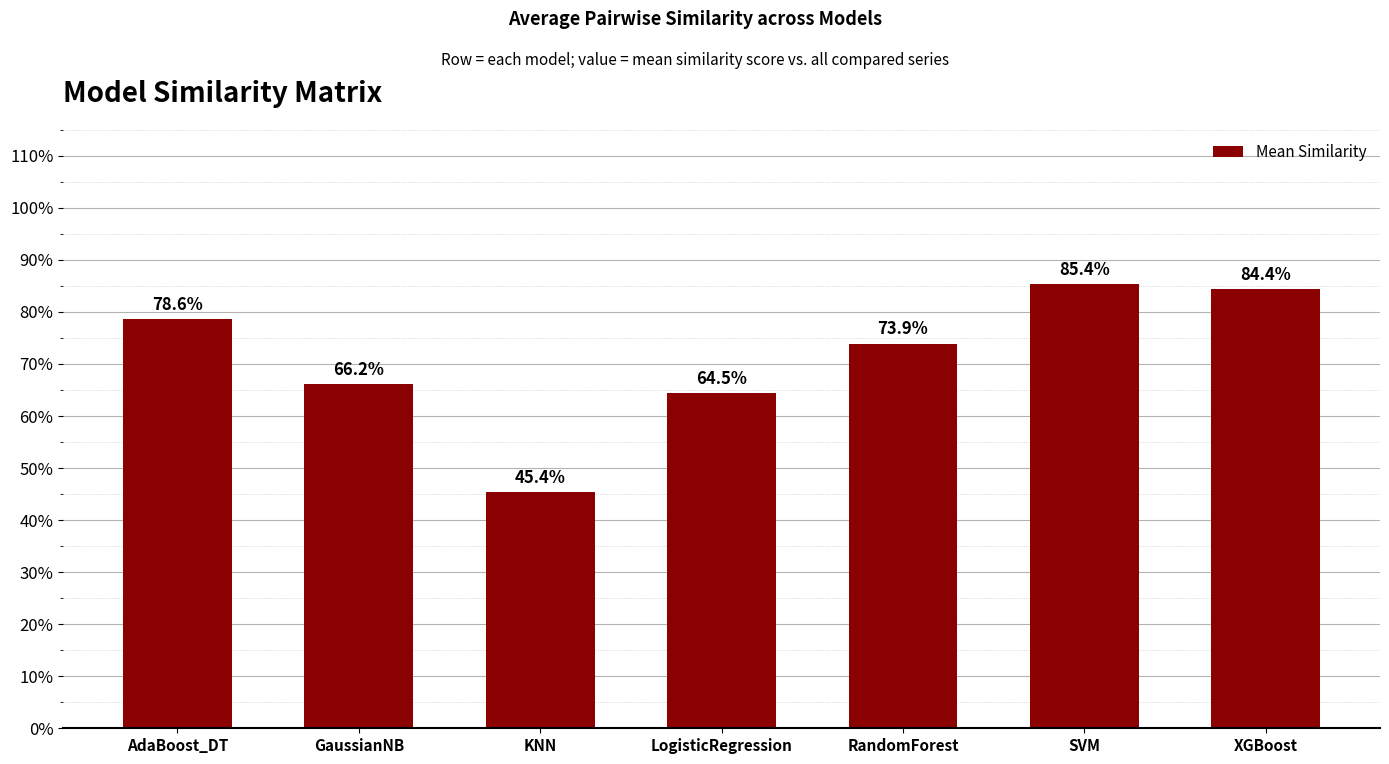

What is the sum of the values at XGBoost and LogisticRegression?

1.5